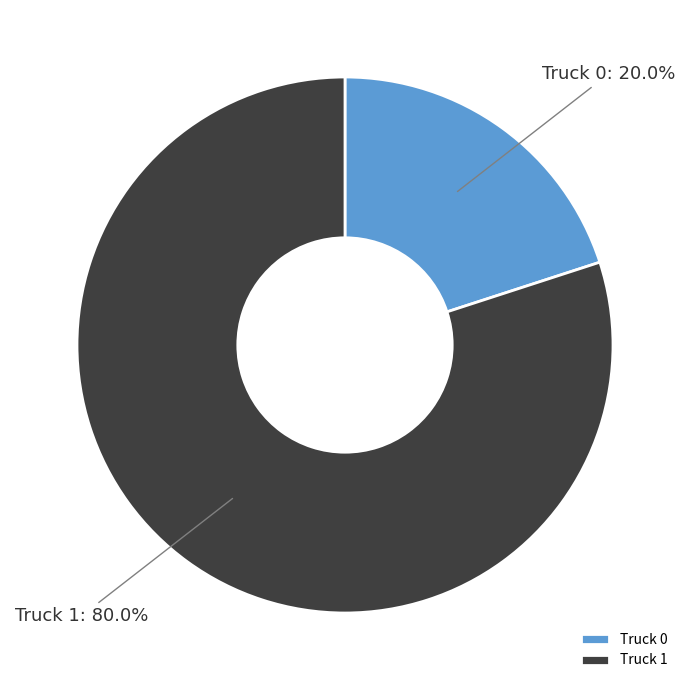

Which category has the smallest portion of the pie?

Truck 0